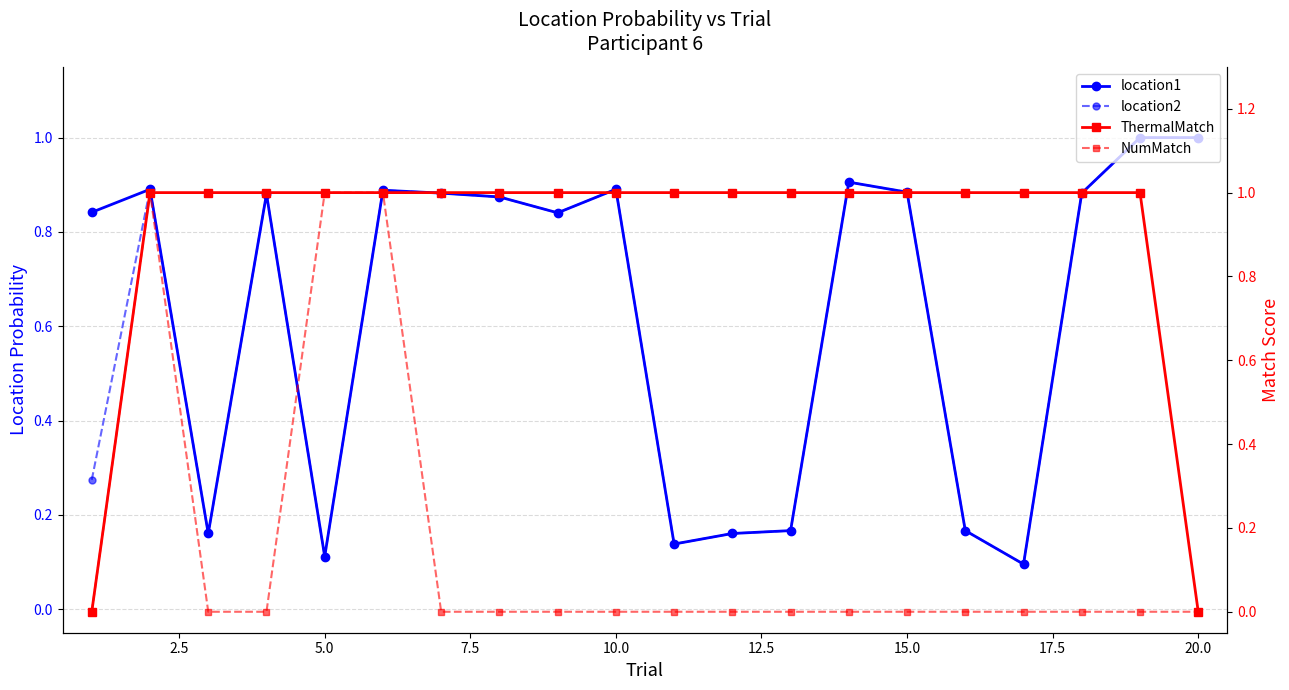

What is the sum of all location2 values?

12.1